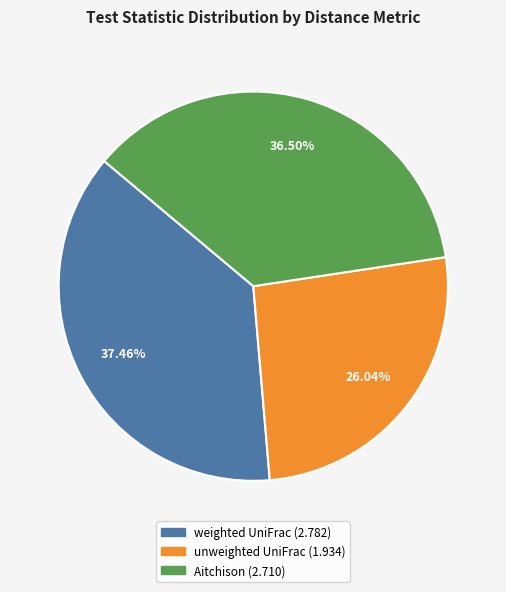

To the nearest percent, what is the difference between the largest and smallest slice percentages?

11%